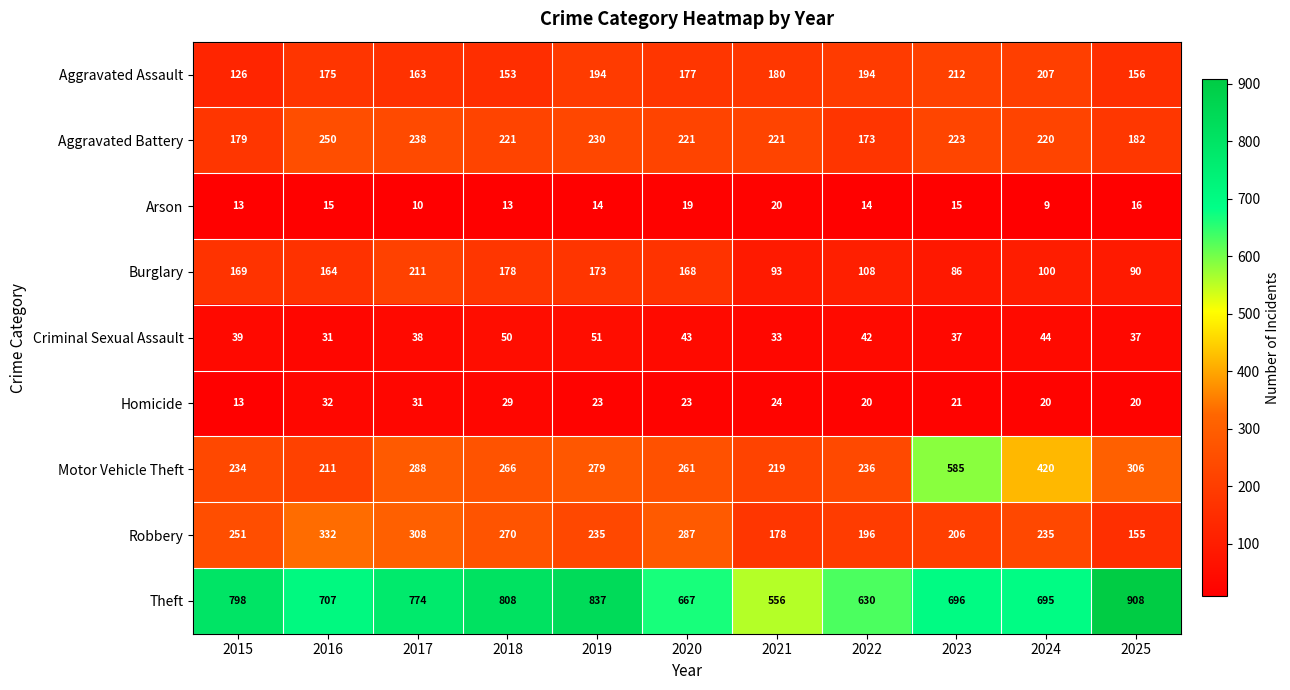

How many data points in Criminal Sexual Assault are less than 39?

5